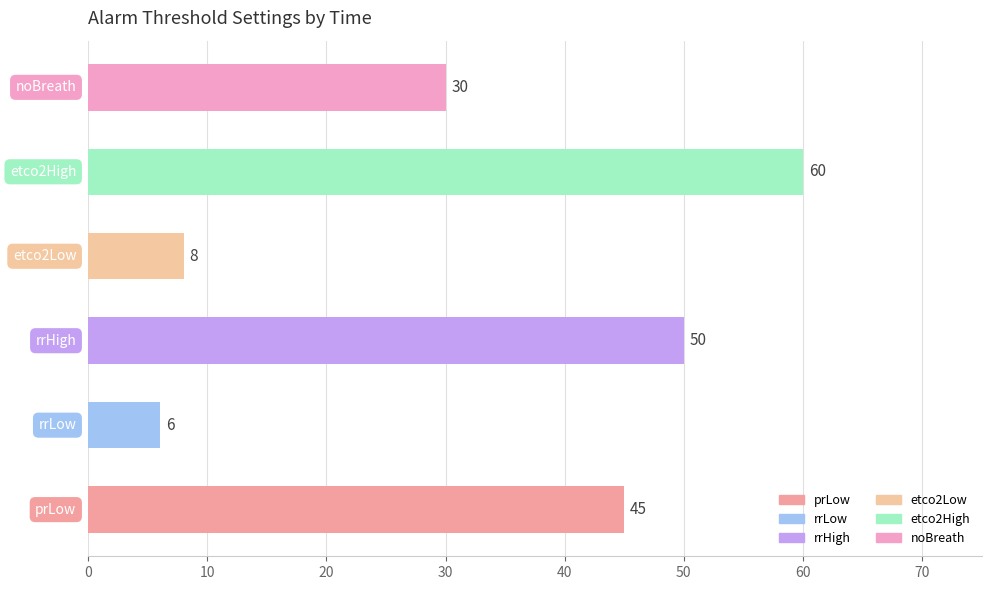

What is the smallest value displayed?

6